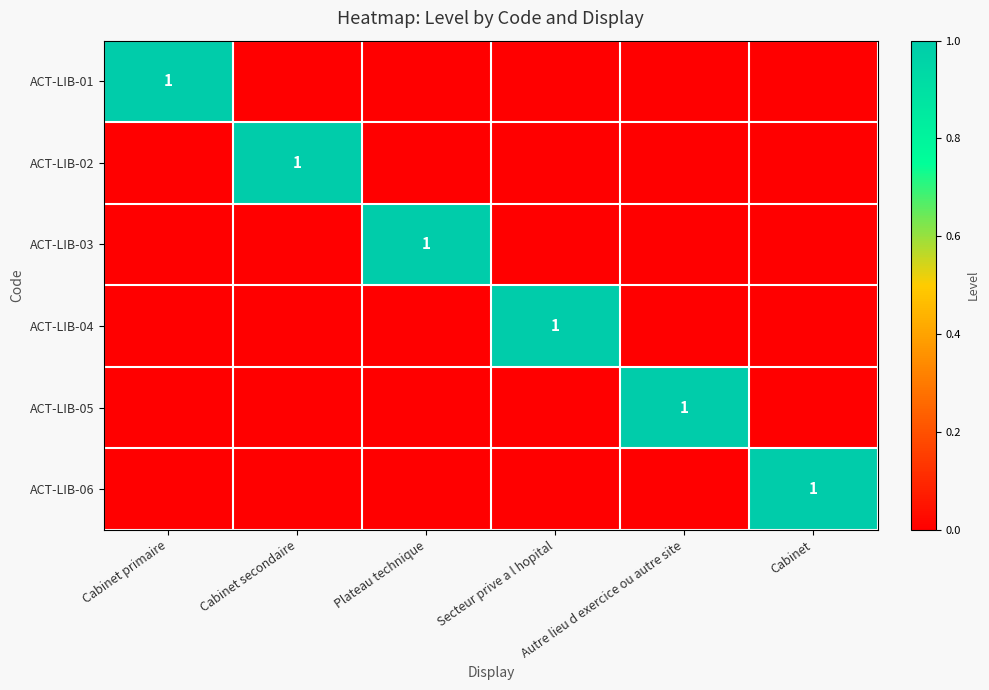

Which label corresponds to the largest value in the chart?

Cabinet primaire